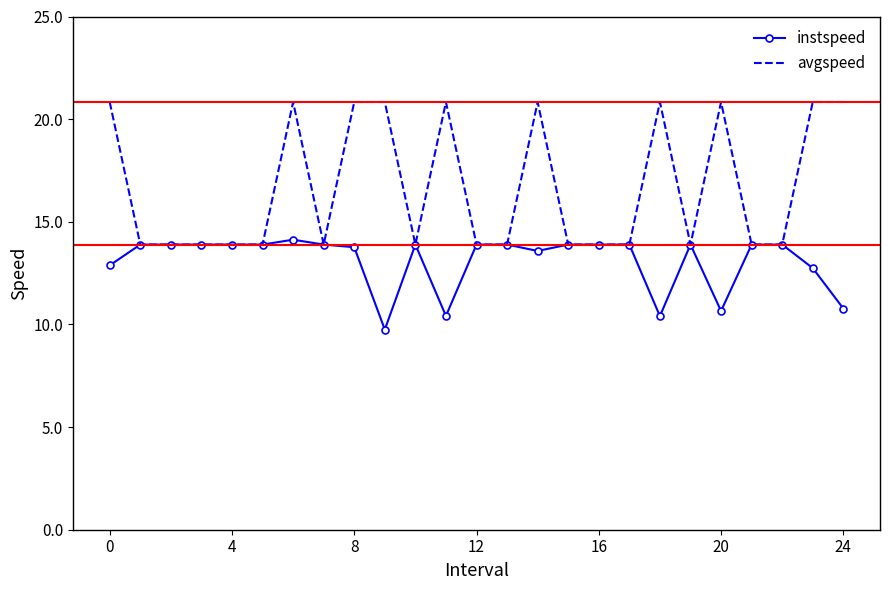

List the series in order of their peak value, highest first.

avgspeed, instspeed